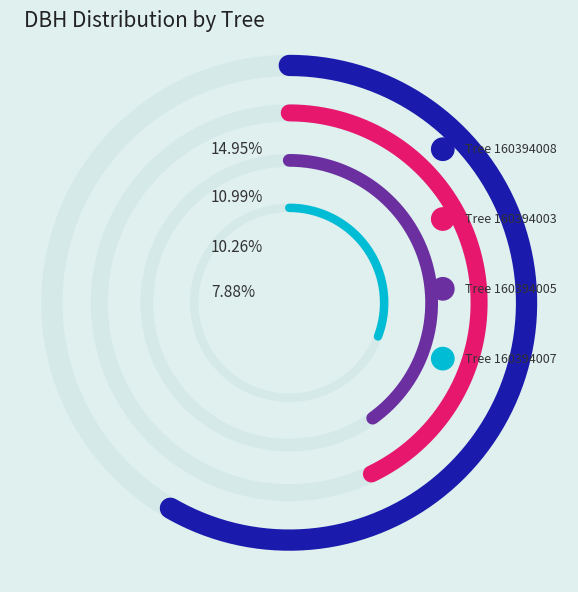

Is there a majority slice in this chart?

No